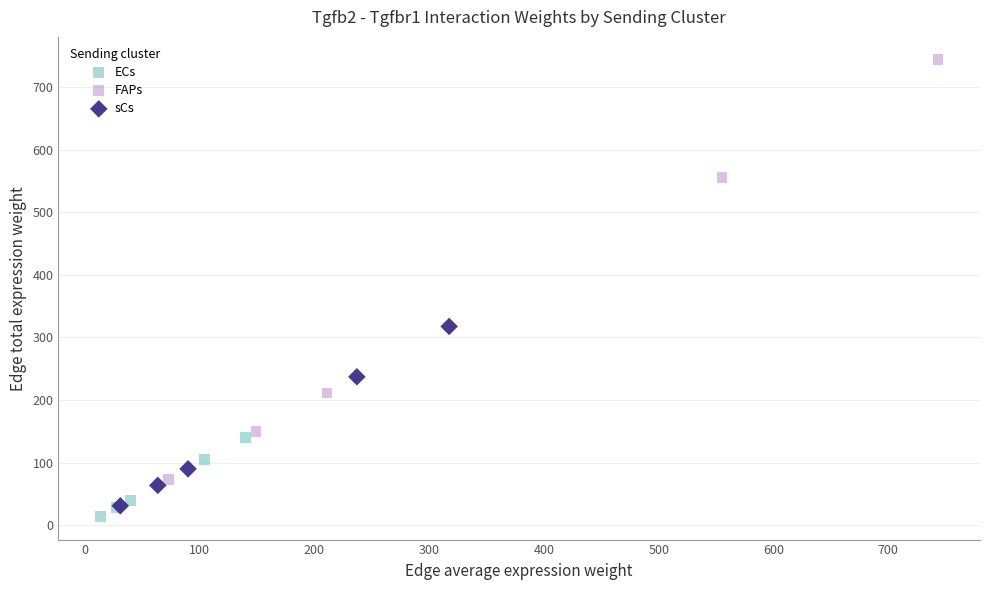

Which series contains the highest Y value?

FAPs